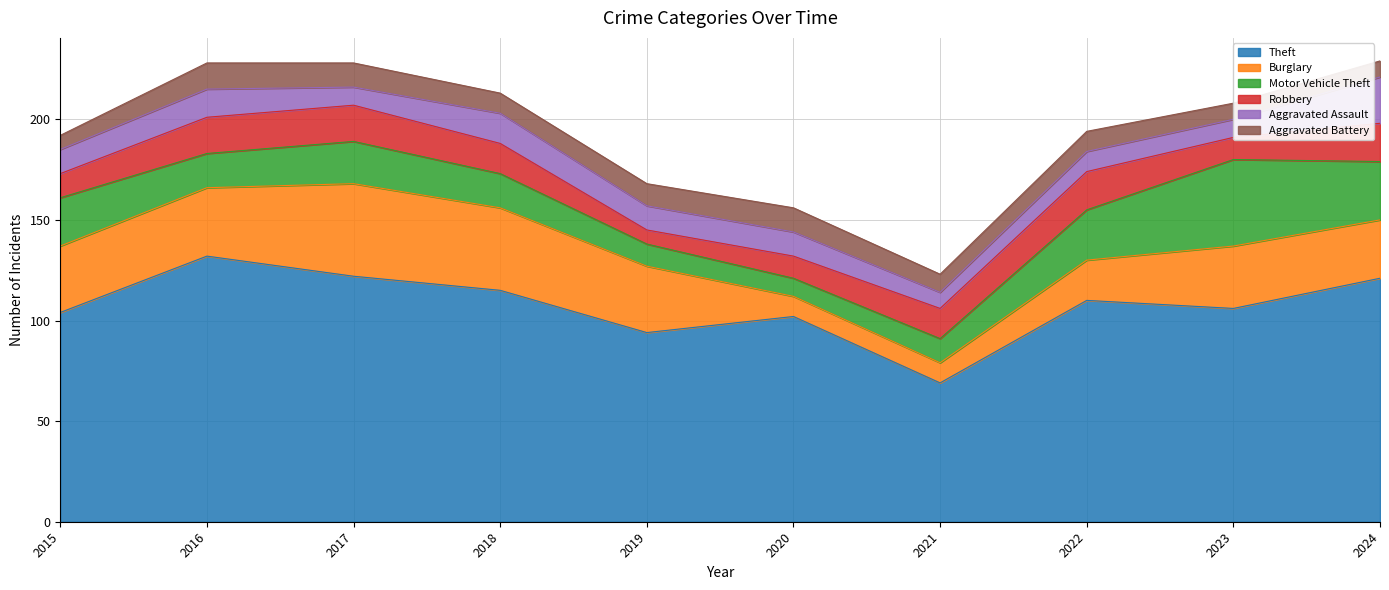

What is the highest value of the Burglary series?

46